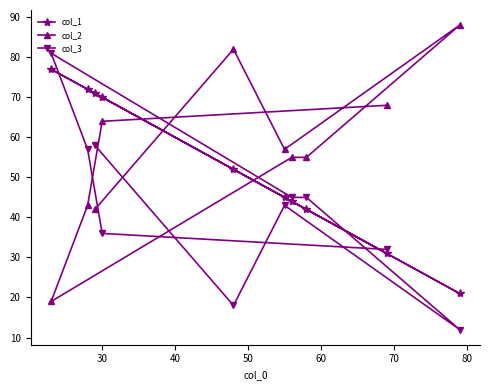

Rank the series by their maximum value, from lowest to highest.

col_1, col_3, col_2